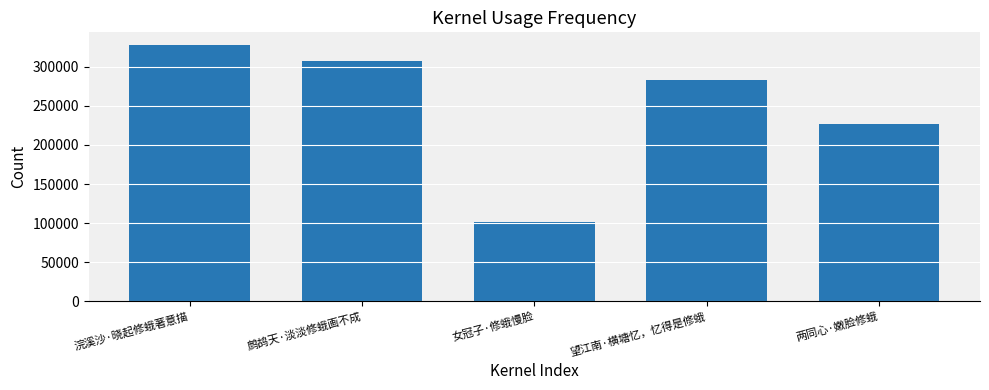

Does the chart contain any negative values?

No